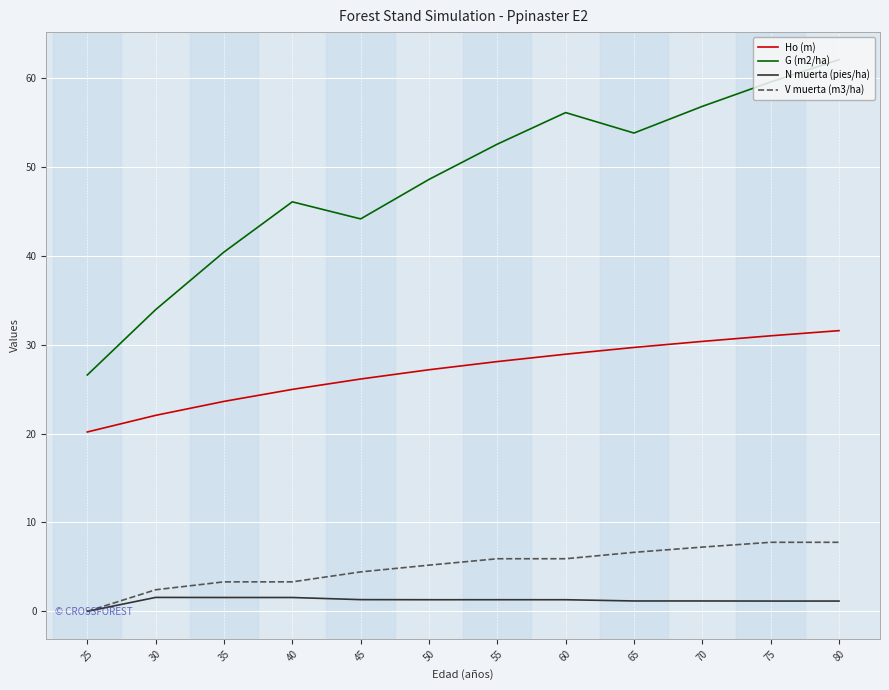

What is the average value of the N muerta (pies/ha) series?

1.2